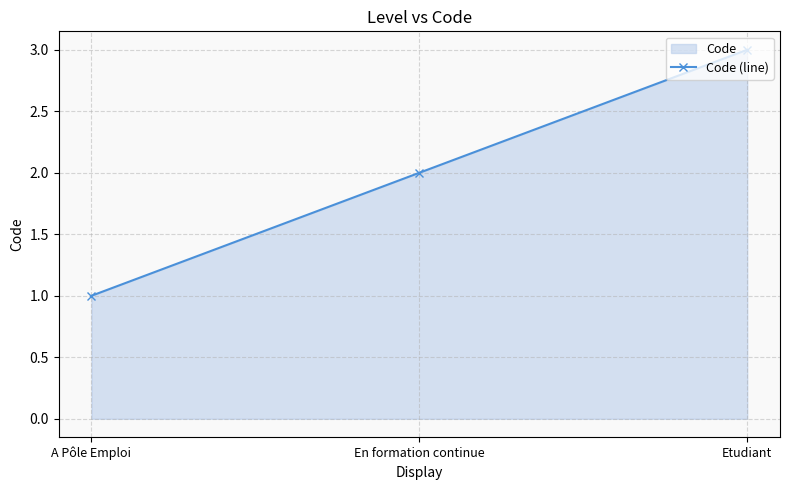

What is the value of the 1st point from the left?

1